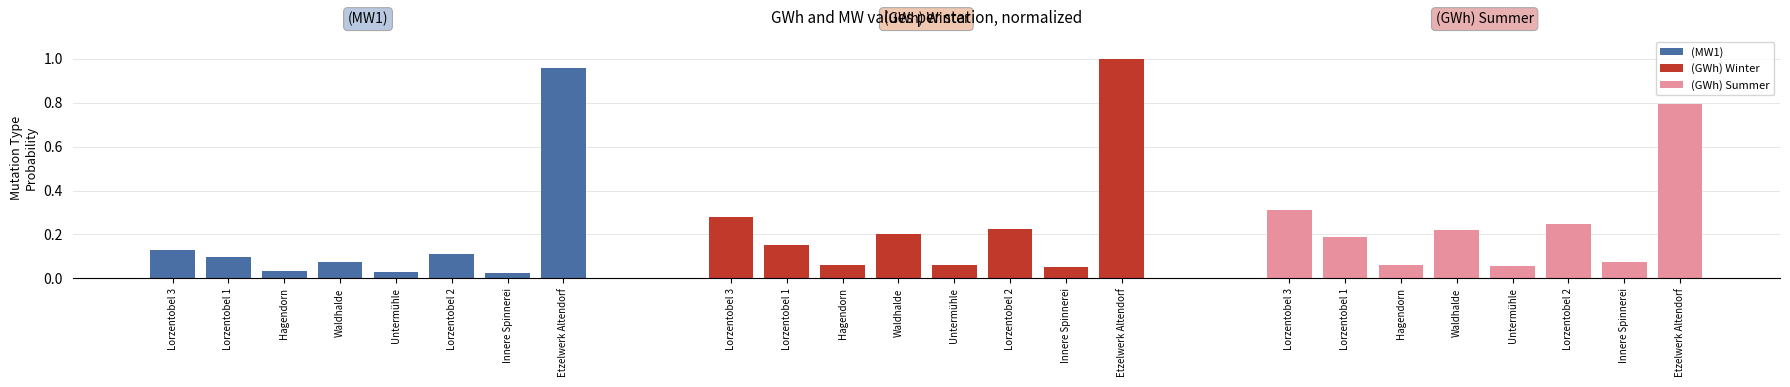

What is the label of the 6th bar from the left?

Lorzentobel 2